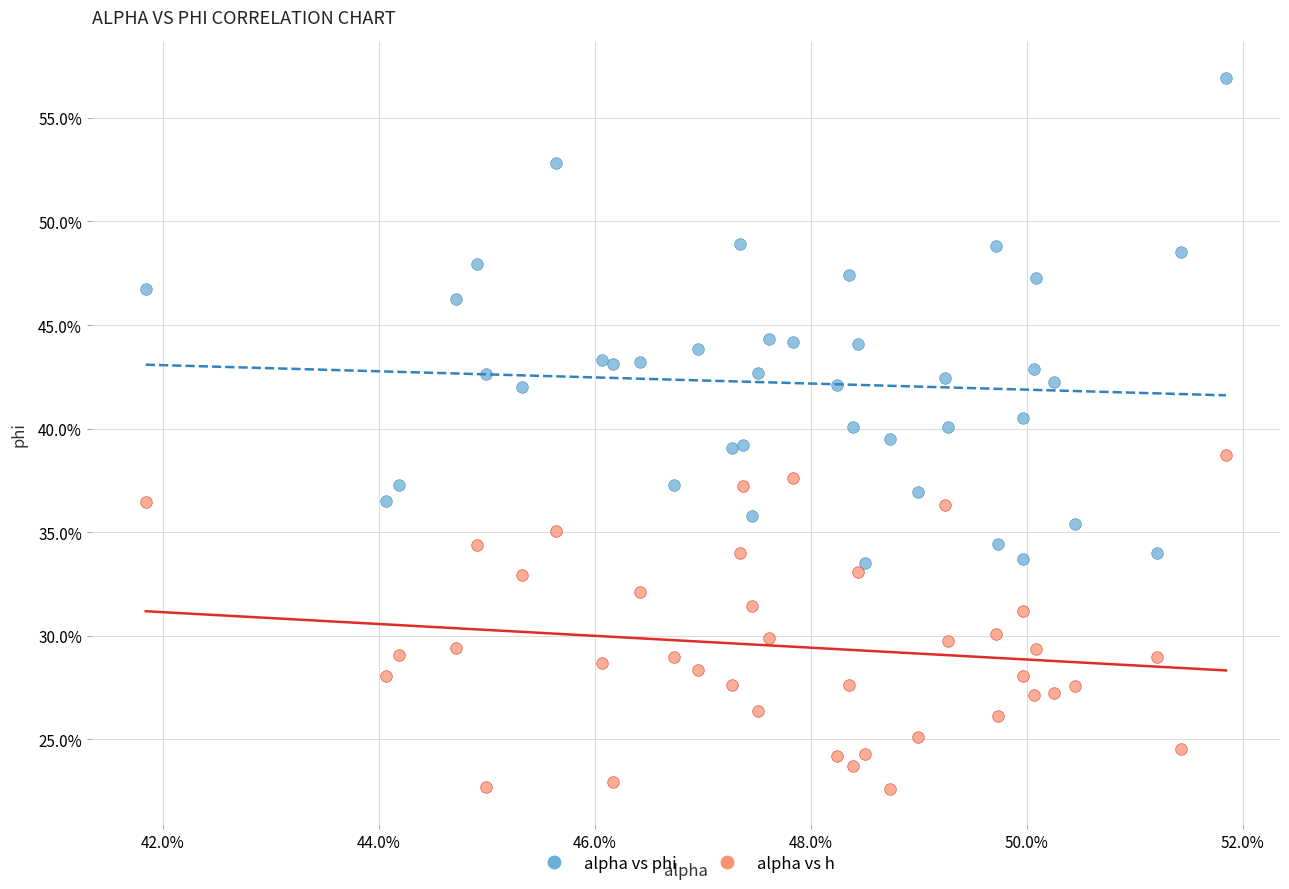

What are all the series names shown in the legend?

alpha vs phi, alpha vs h